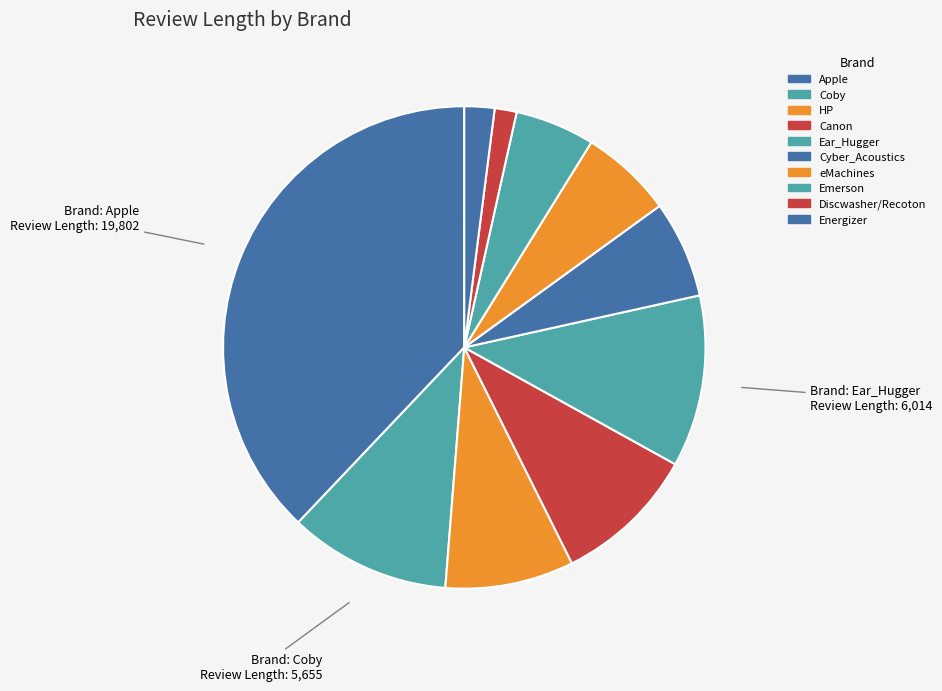

Is it true that HP is 1% of the pie?

False